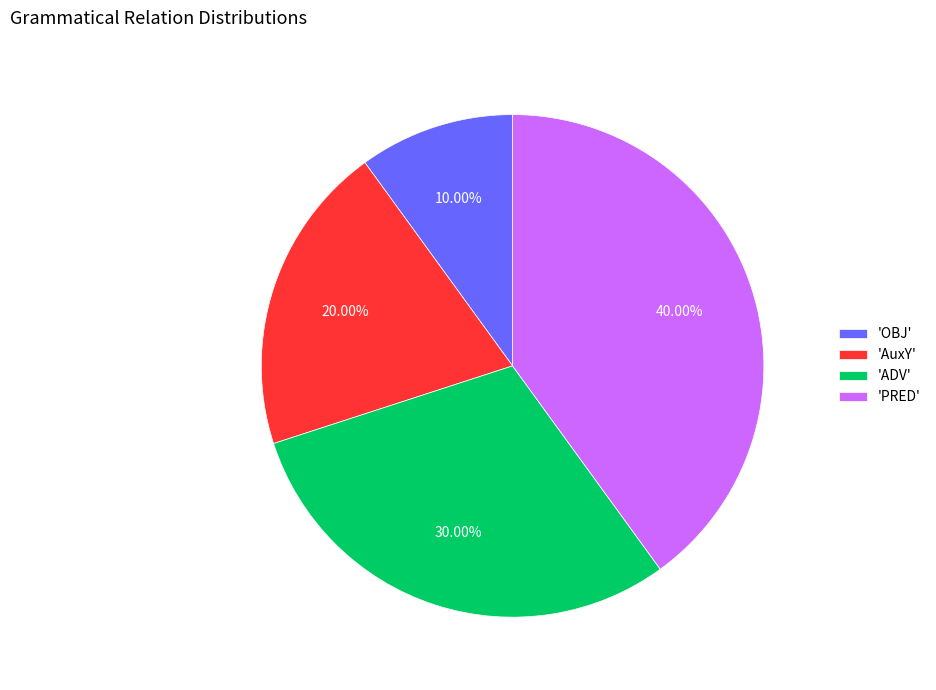

To the nearest percent, what is the average slice percentage?

25%